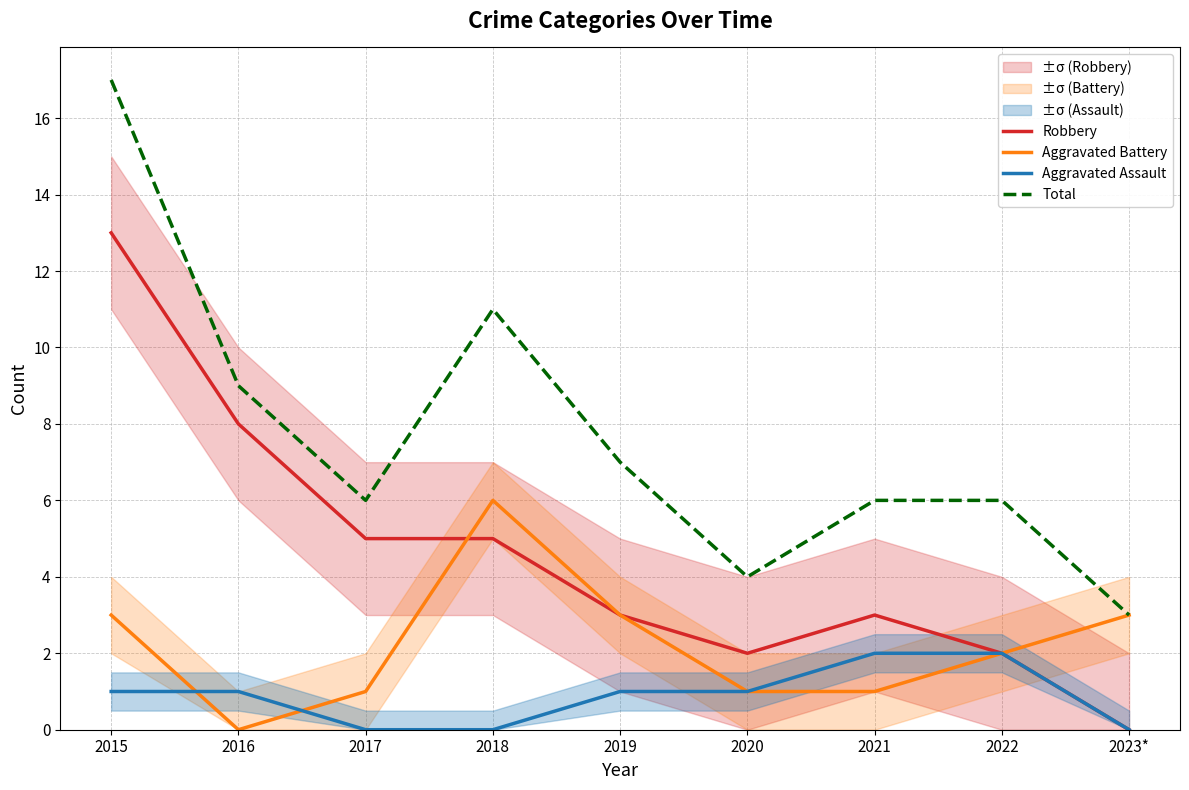

Does the chart have visible grid lines?

Yes